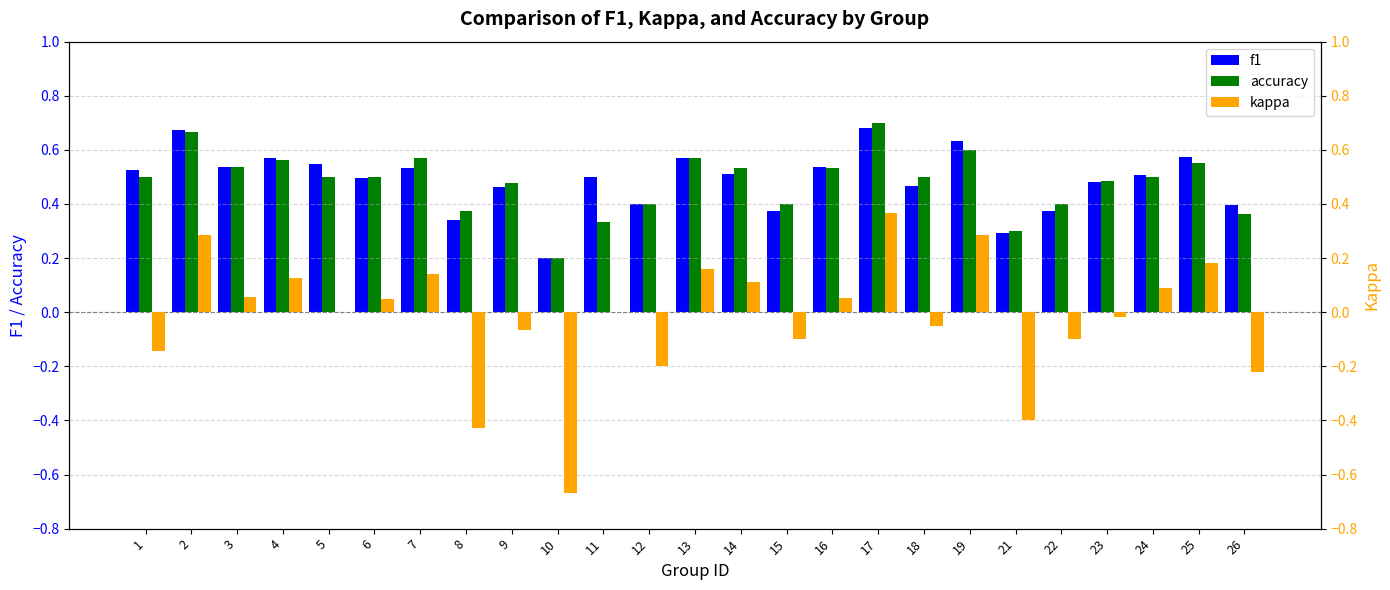

At how many categories does at least one series exceed 0?

25